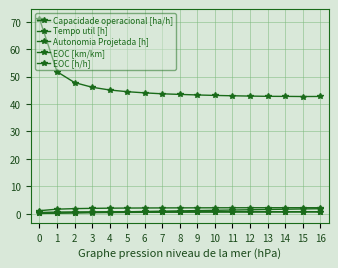

True or false: Autonomia Projetada [h] and Tempo util [h] cross at least once.

False